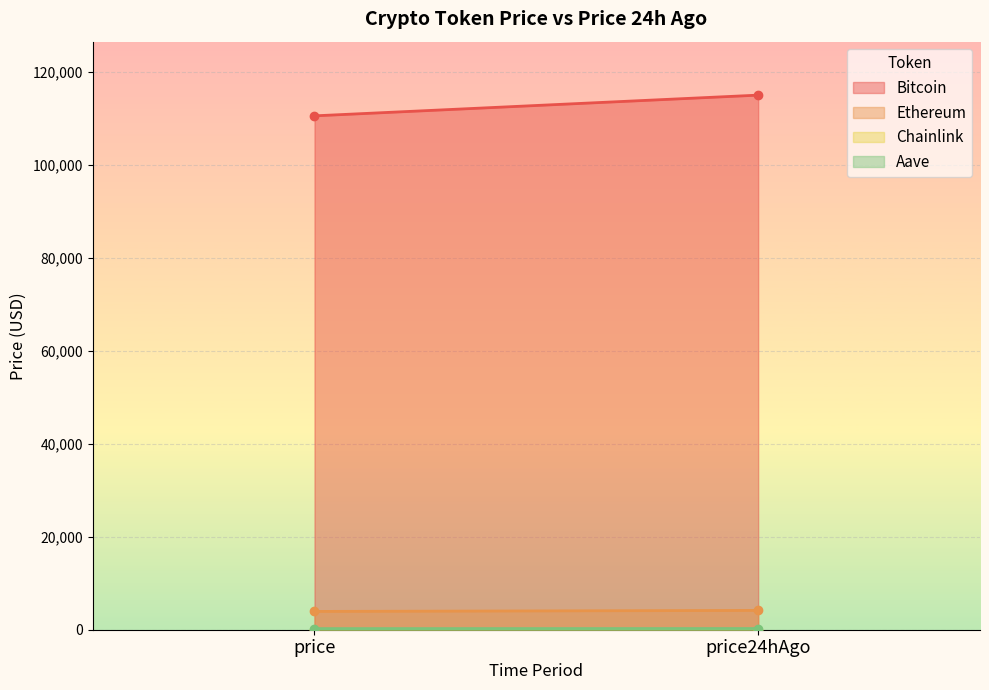

Rank the series by their maximum value, from highest to lowest.

Bitcoin, Ethereum, Aave, Chainlink